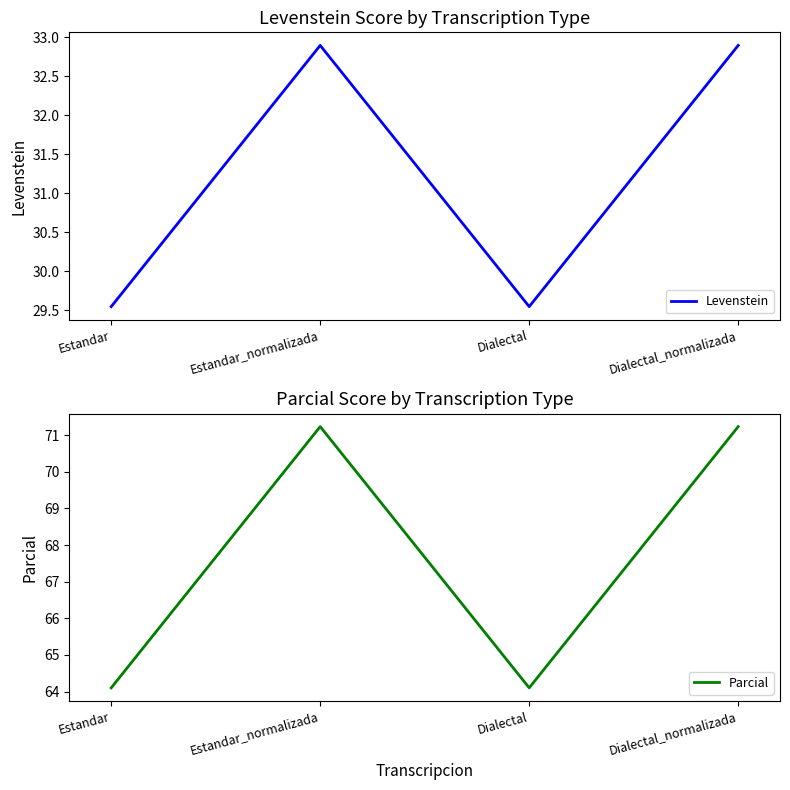

Rank the categories by Parcial value from highest to lowest.

Estandar_normalizada, Dialectal_normalizada, Estandar, Dialectal